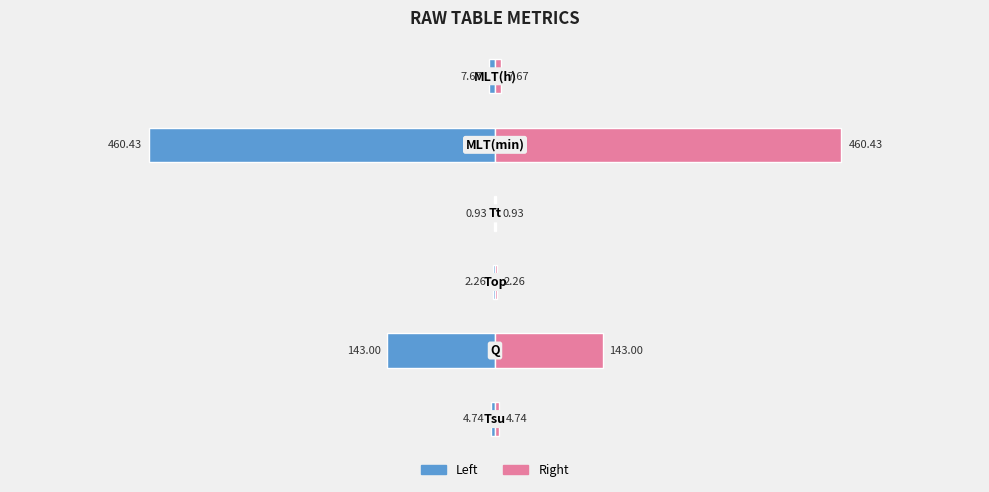

What is the difference between the second highest and minimum values in the Right series?

142.1